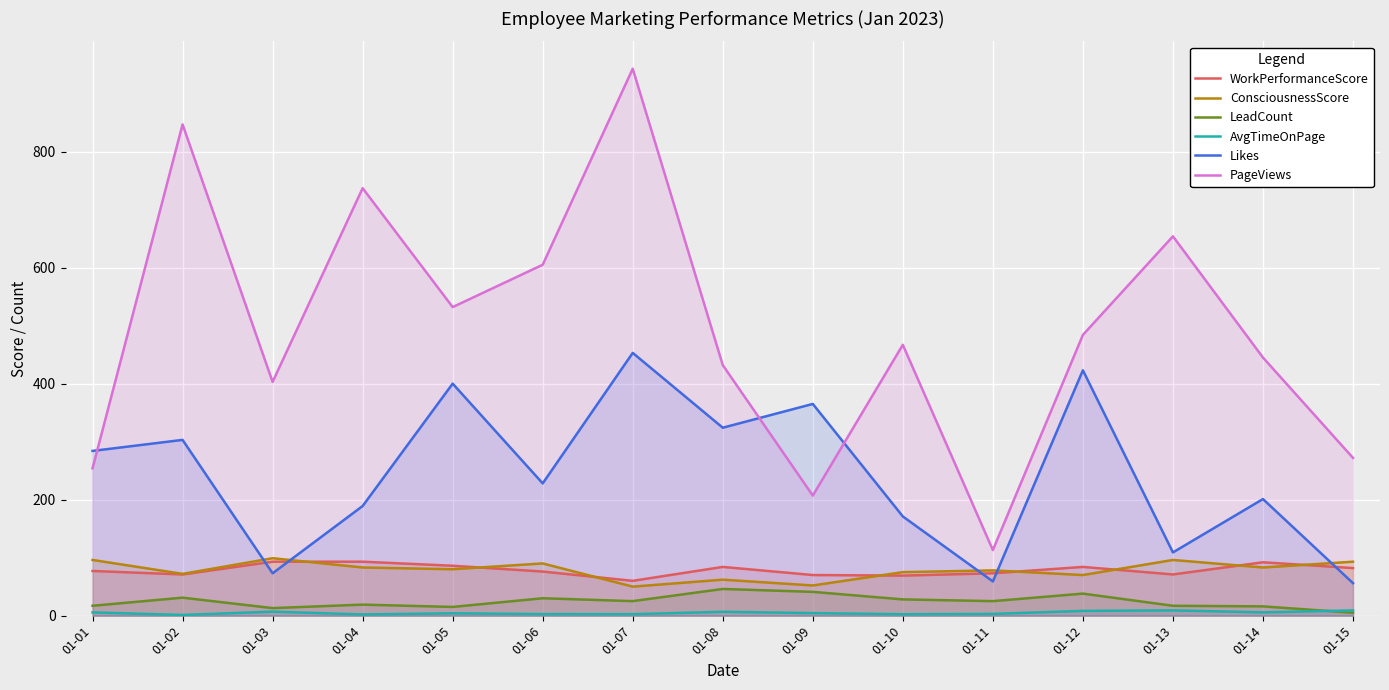

How many distinct data groups are displayed?

6